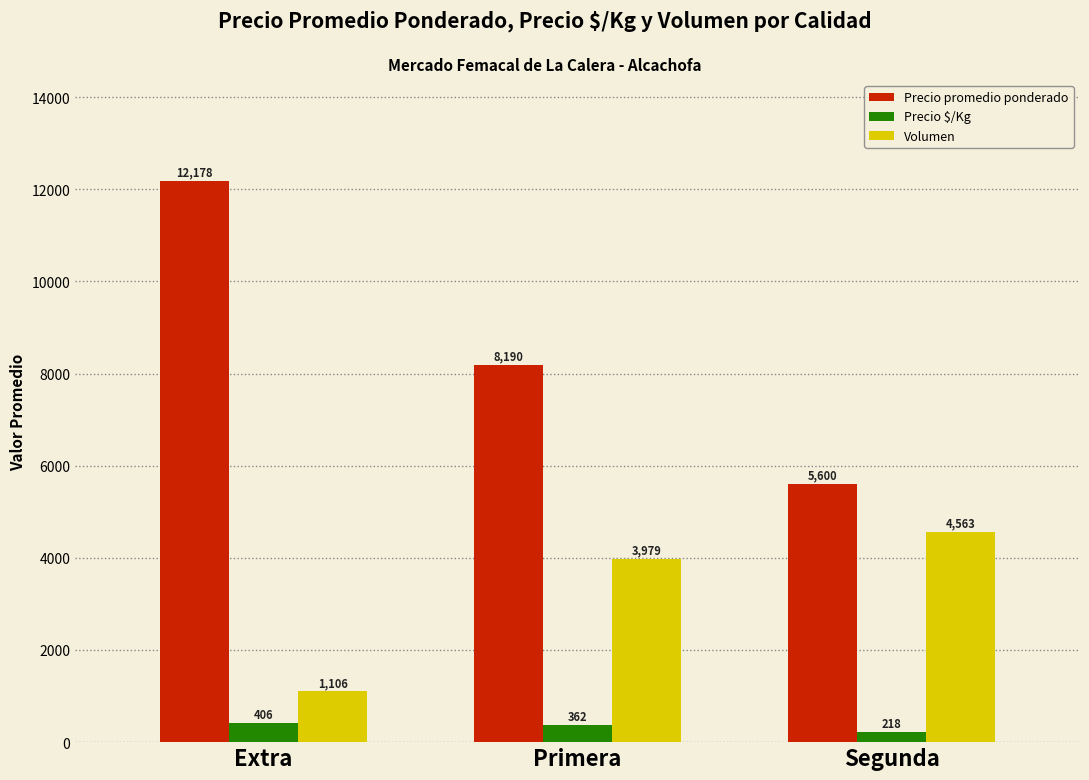

The Volumen series shows 3979 at Primera. True or false?

True